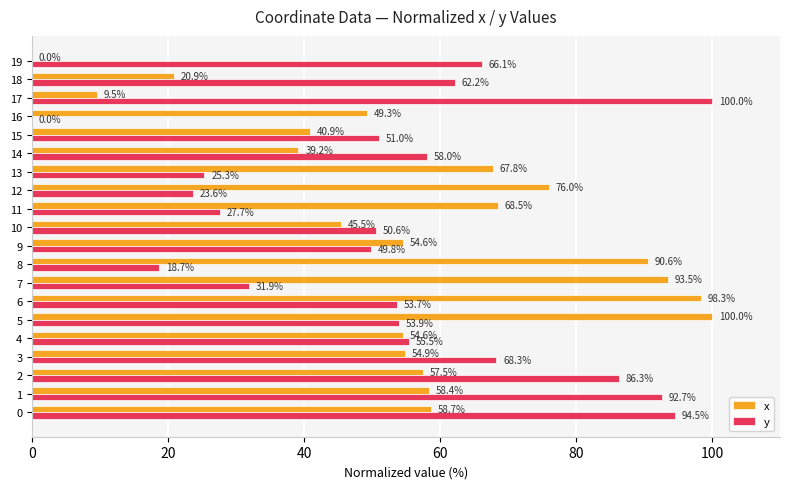

How many values in the x series exceed 57?

10